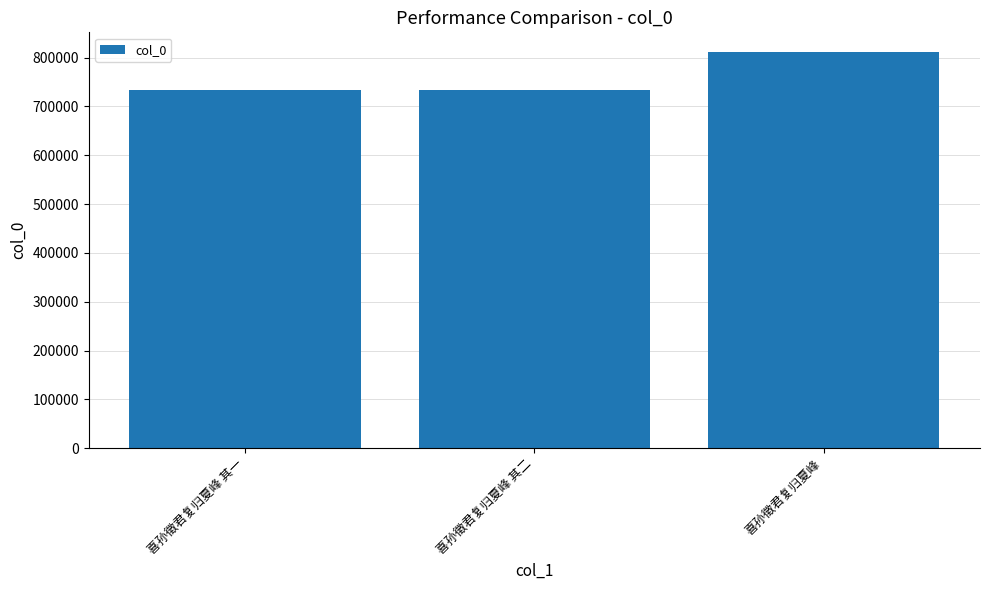

How many bars are there in total?

3